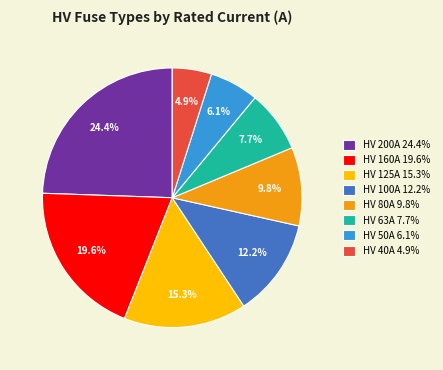

Is there a majority slice in this chart?

No